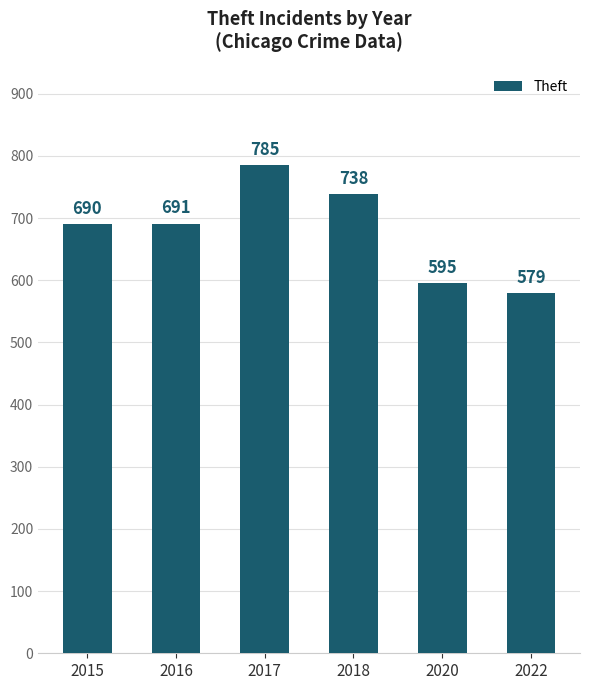

How many values are below 691?

3